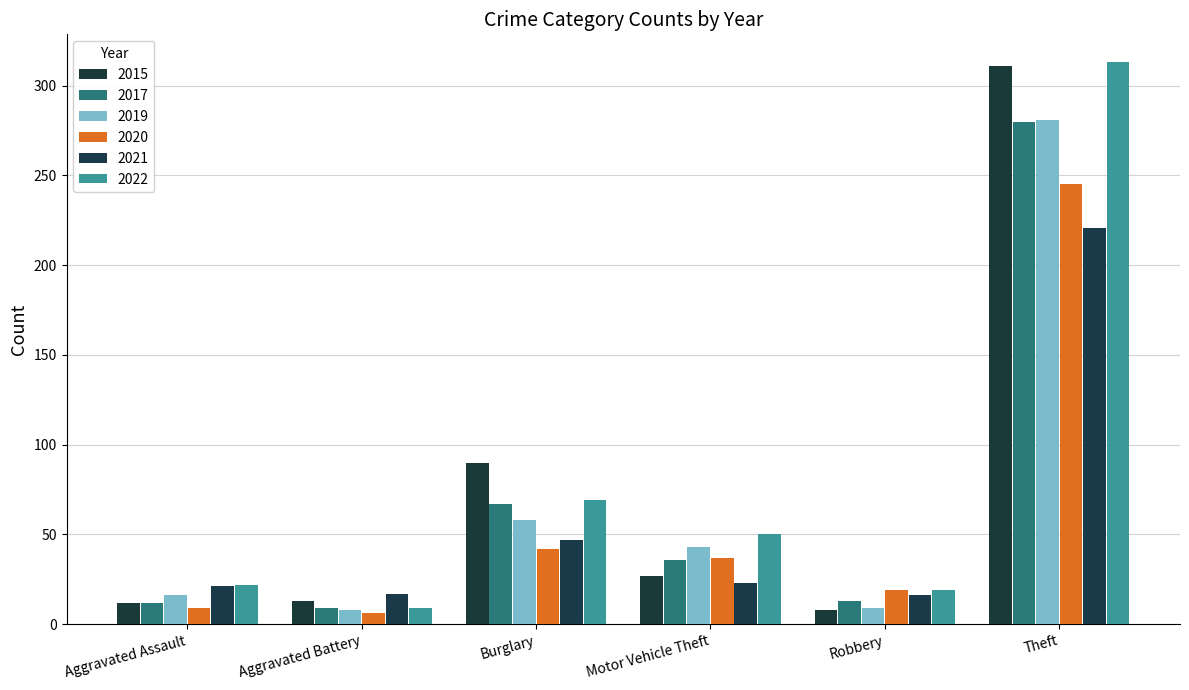

Count the number of data series in this chart.

6